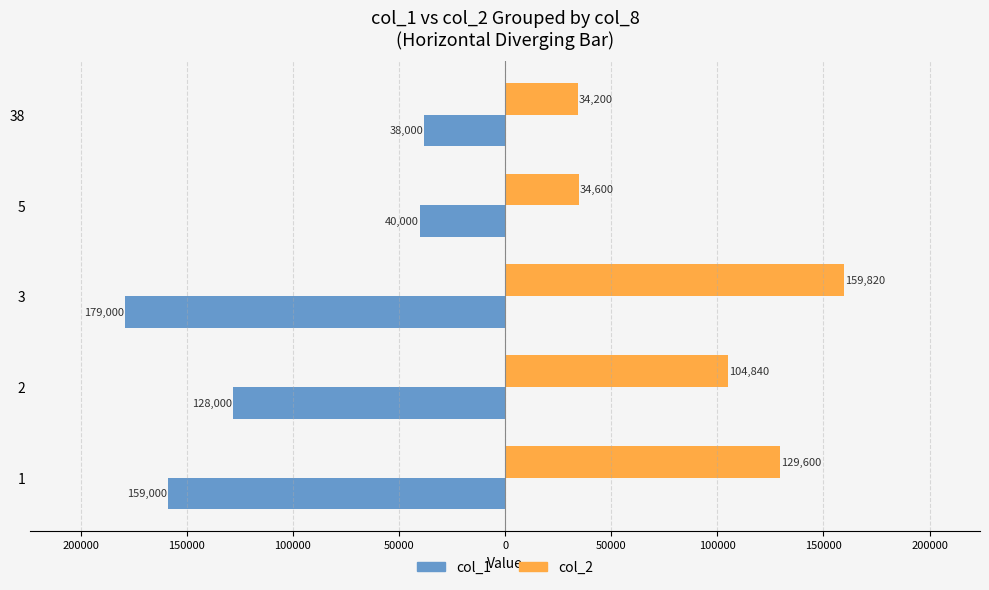

What are all the series names shown in the legend?

col_1, col_2